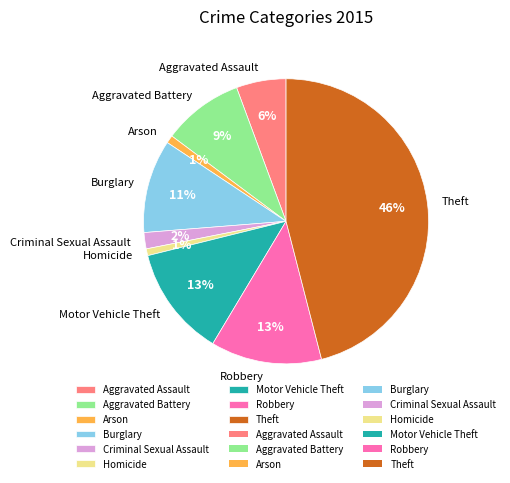

To the nearest percent, what is the difference between the Homicide and Aggravated Assault slice percentages?

5%